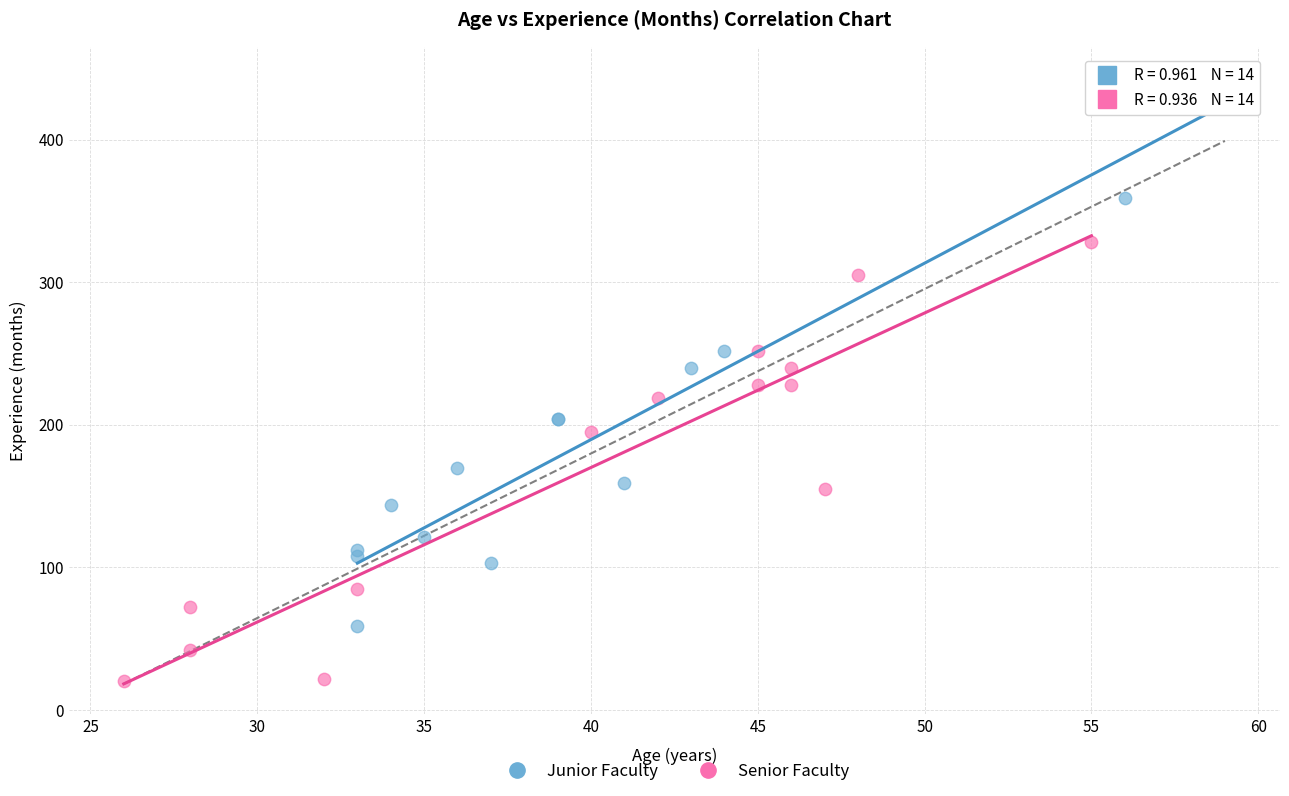

Which series contains the highest Y value?

Junior Faculty